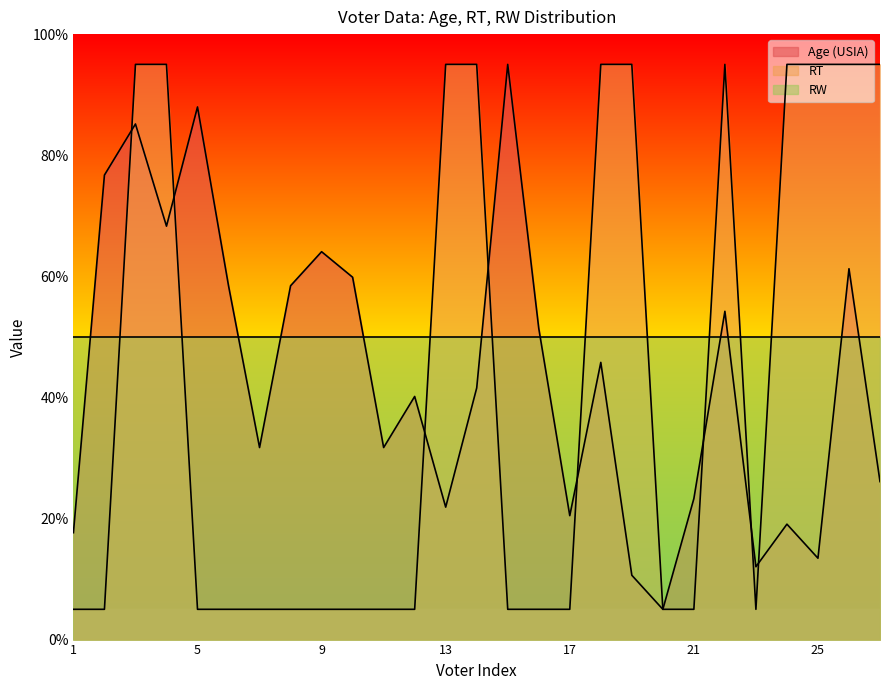

How many RT values are between 5 and 95?

27